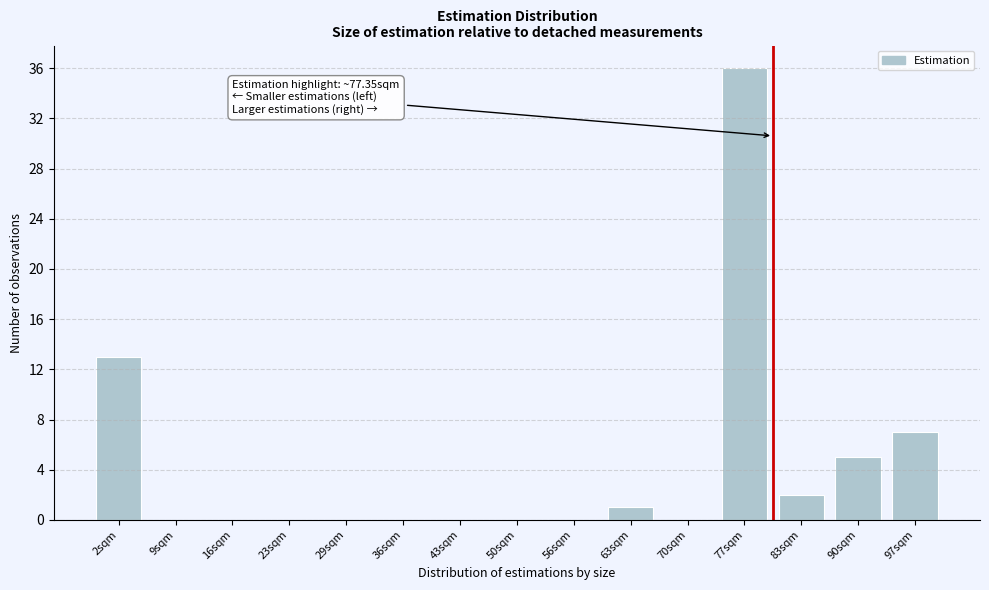

Reading left to right, transcribe all the data shown in this chart.

2sqm=13	9sqm=0	16sqm=0	23sqm=0	29sqm=0	36sqm=0	43sqm=0	50sqm=0	56sqm=0	63sqm=1	70sqm=0	77sqm=36	83sqm=2	90sqm=5	97sqm=7